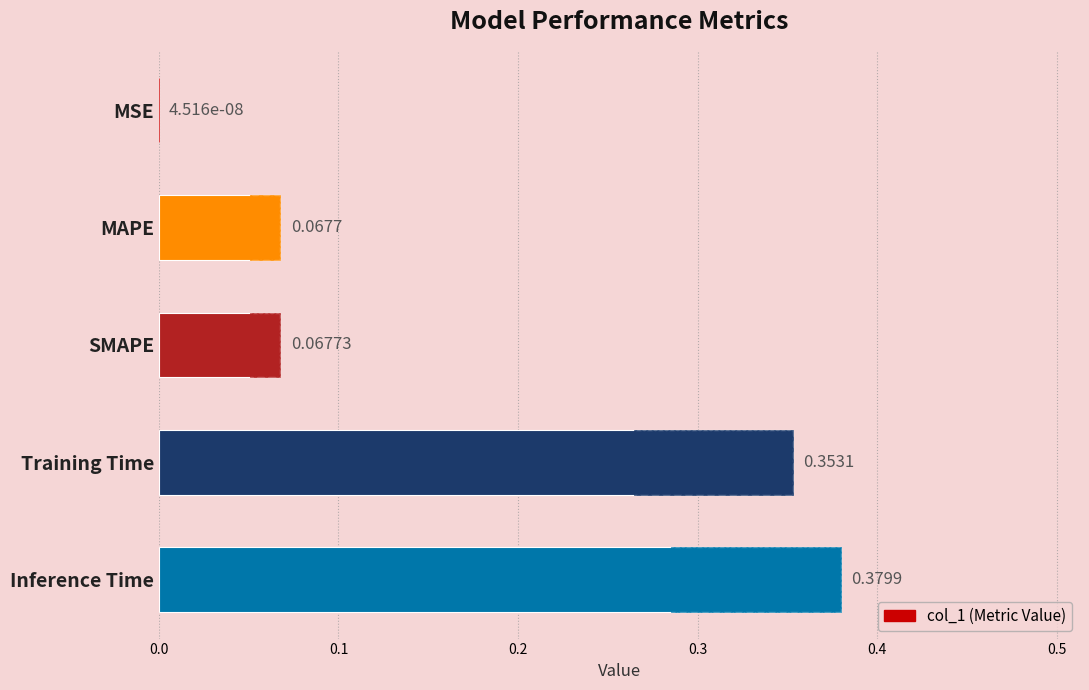

What is the maximum value shown in the chart?

0.4